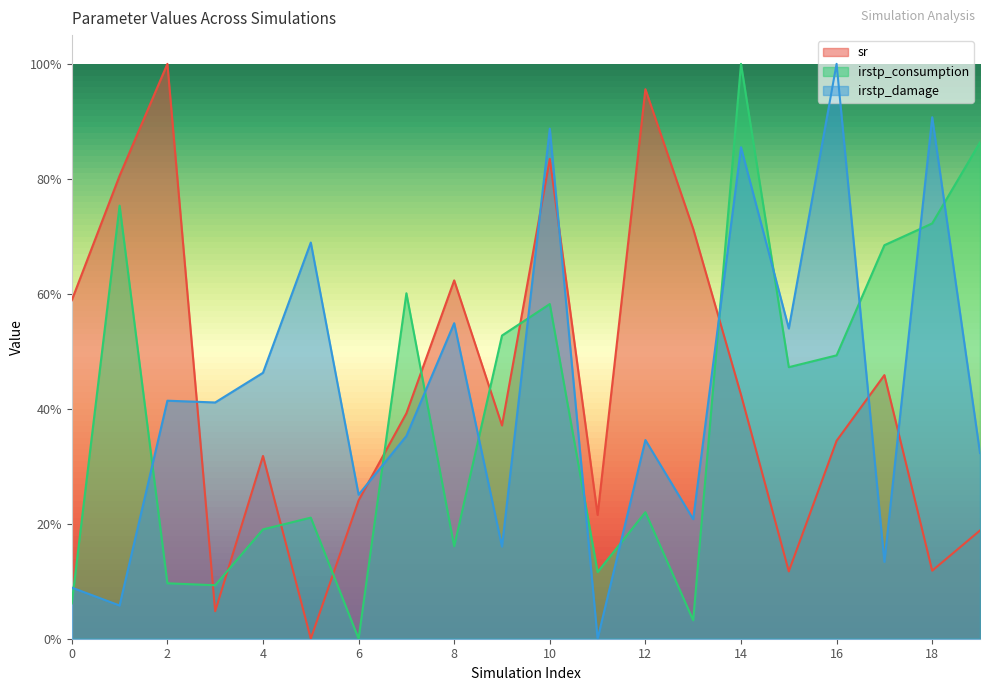

What is the average value of the irstp_consumption series?

0.4